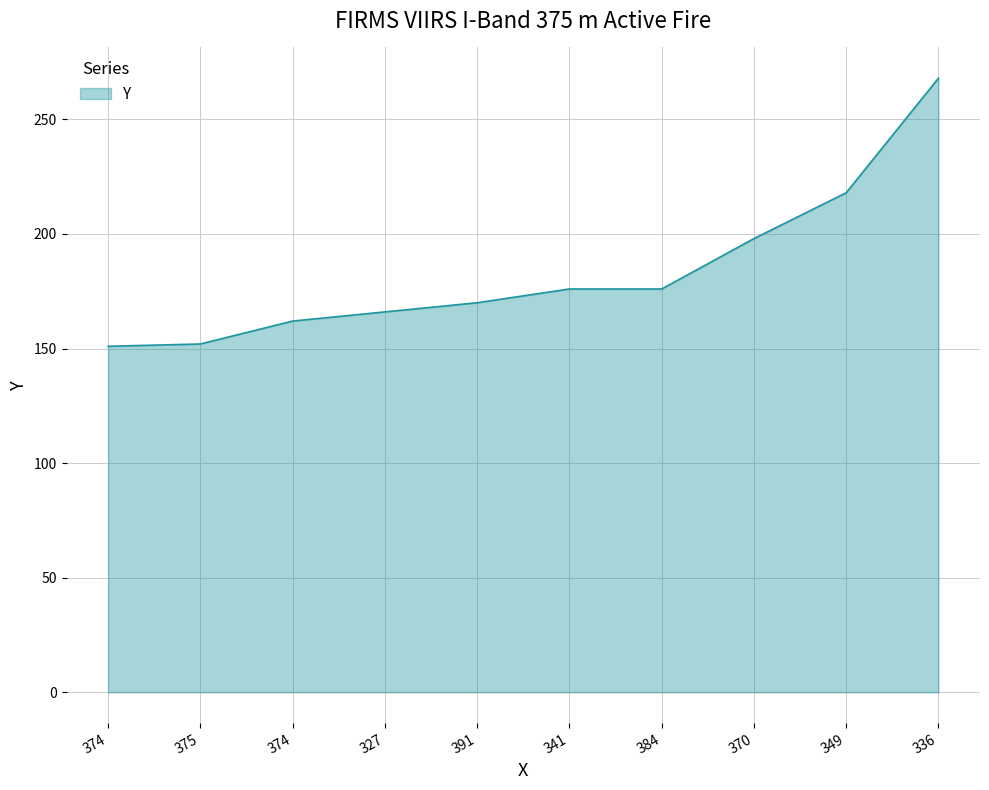

What is the difference between the maximum and minimum values?

117